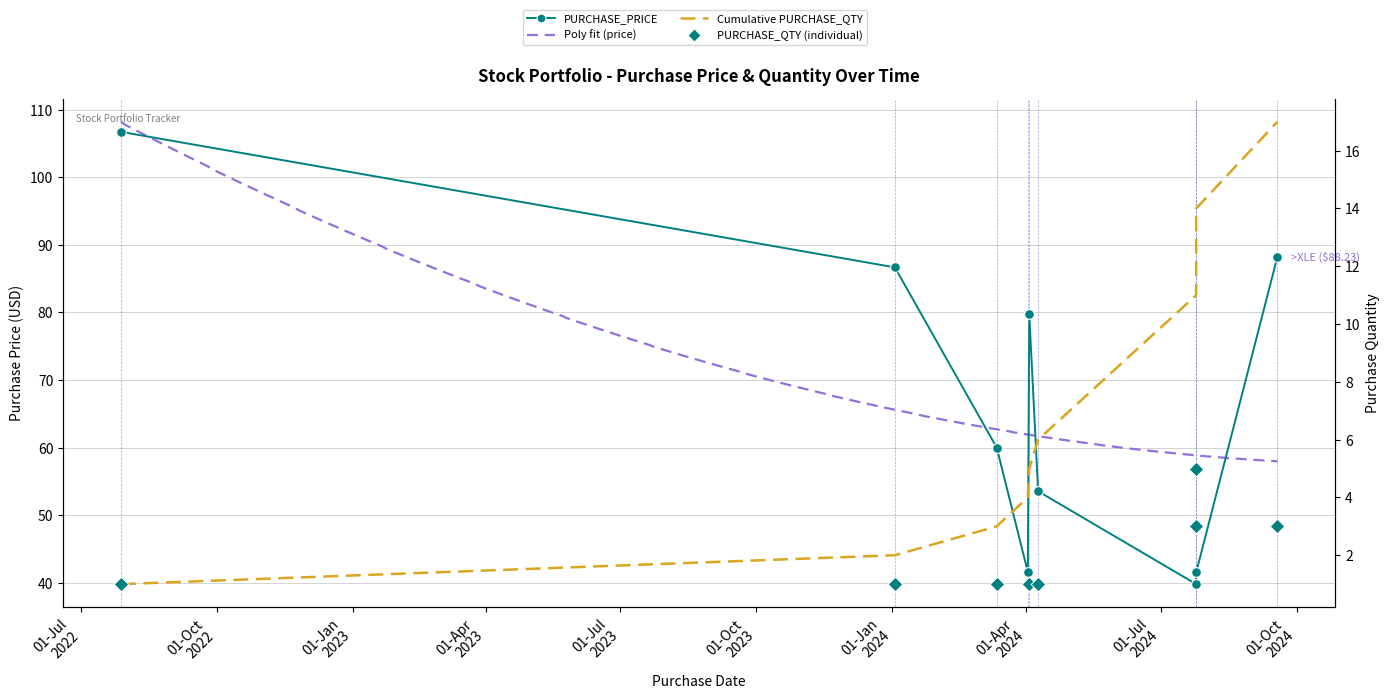

What is the change in value from 2024-03-12 to 2024-07-25?

+4